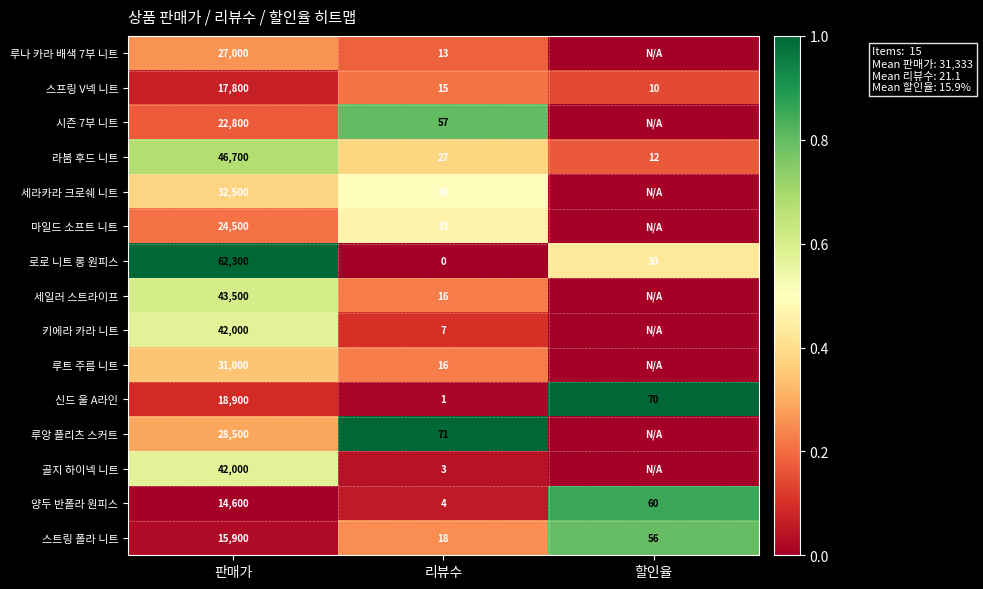

True or false: 신드 울 A라인 has a value of 2 at 리뷰수.

False